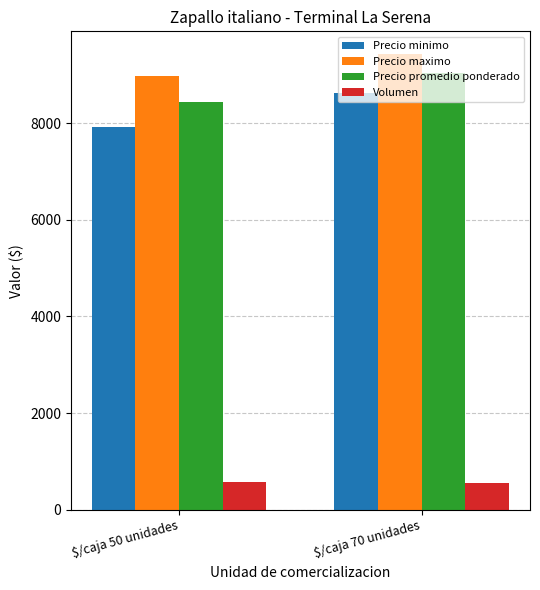

What is the minimum value for Volumen?

547